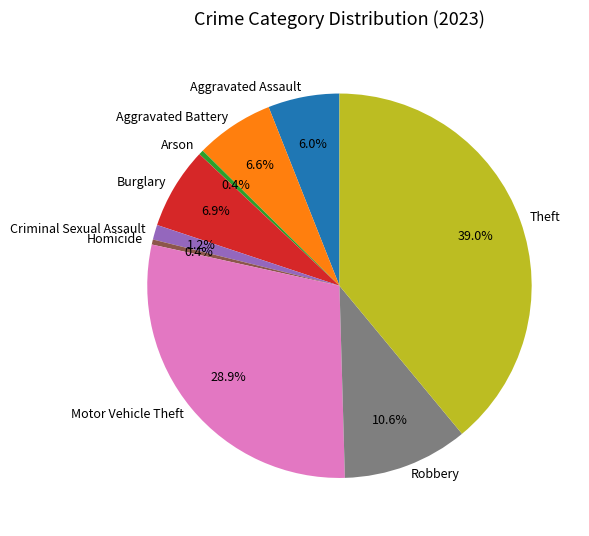

Which has a higher value, Theft or Aggravated Assault?

Theft